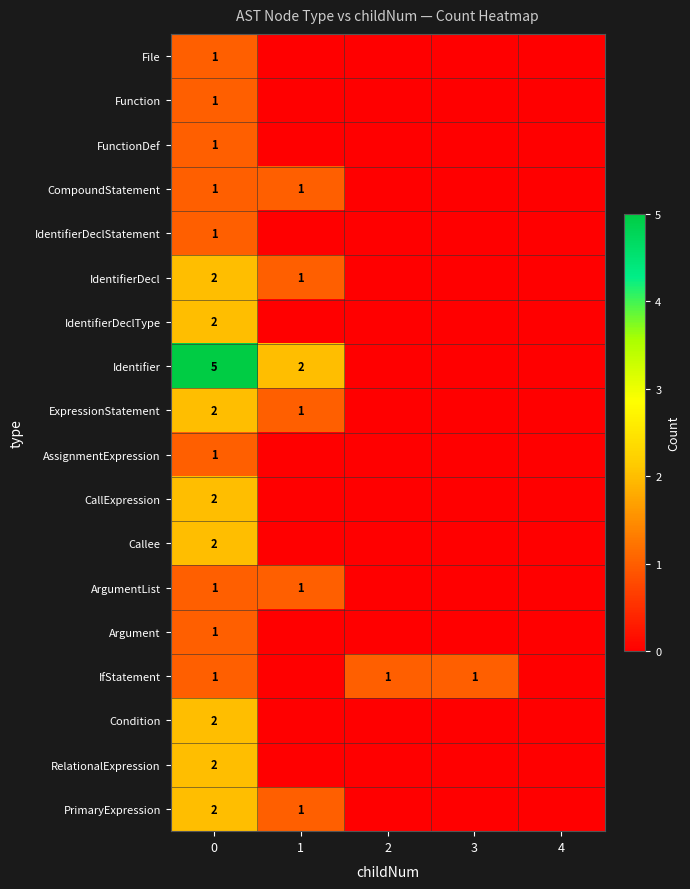

The IfStatement series shows 0 at 3. True or false?

False